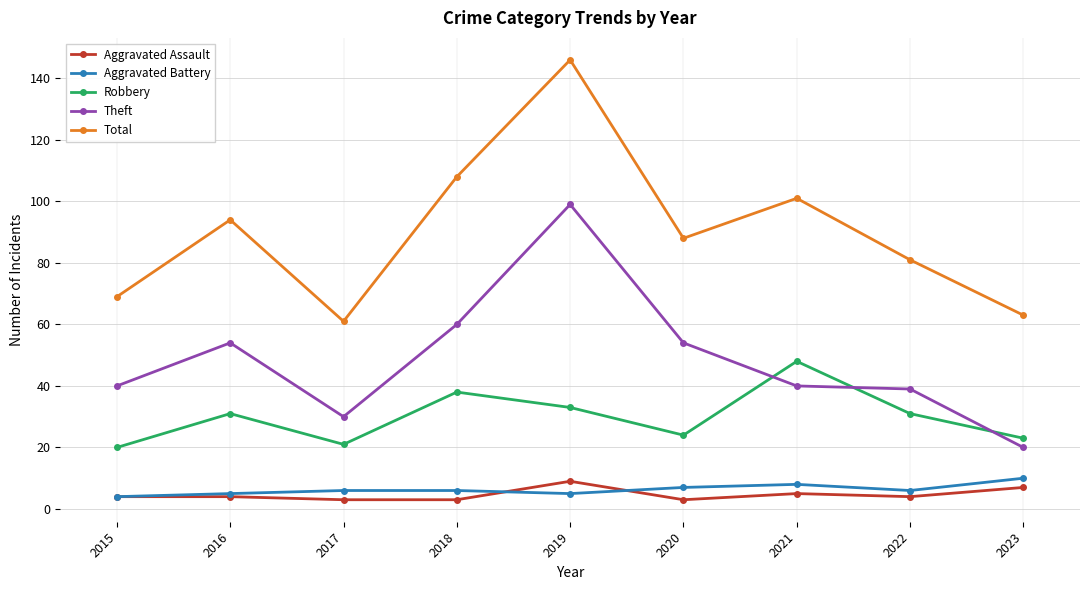

How many data points does each series have?

9